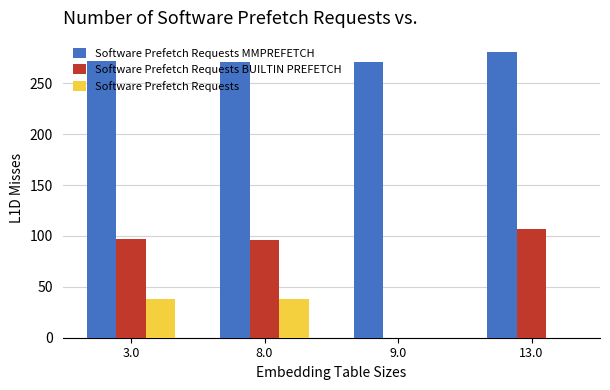

What is the highest value of the Software Prefetch Requests MMPREFETCH series?

280.6